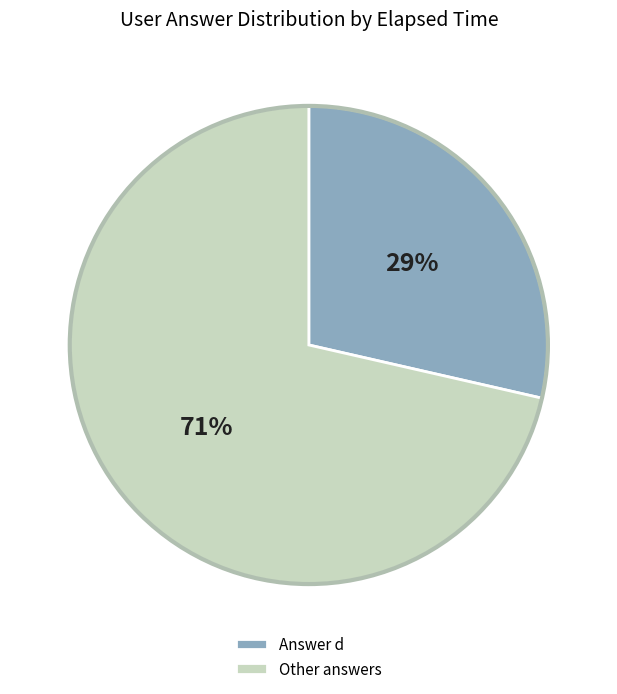

Does any single category account for the majority?

Yes